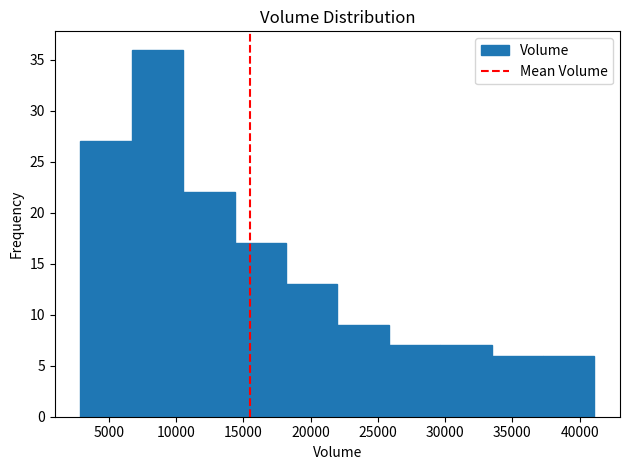

What is the height of the bar covering 22000 to 26000 on the x-axis? Neither the bar edges nor the heights are printed on the chart, so give them approximately, as read against the axes.

9